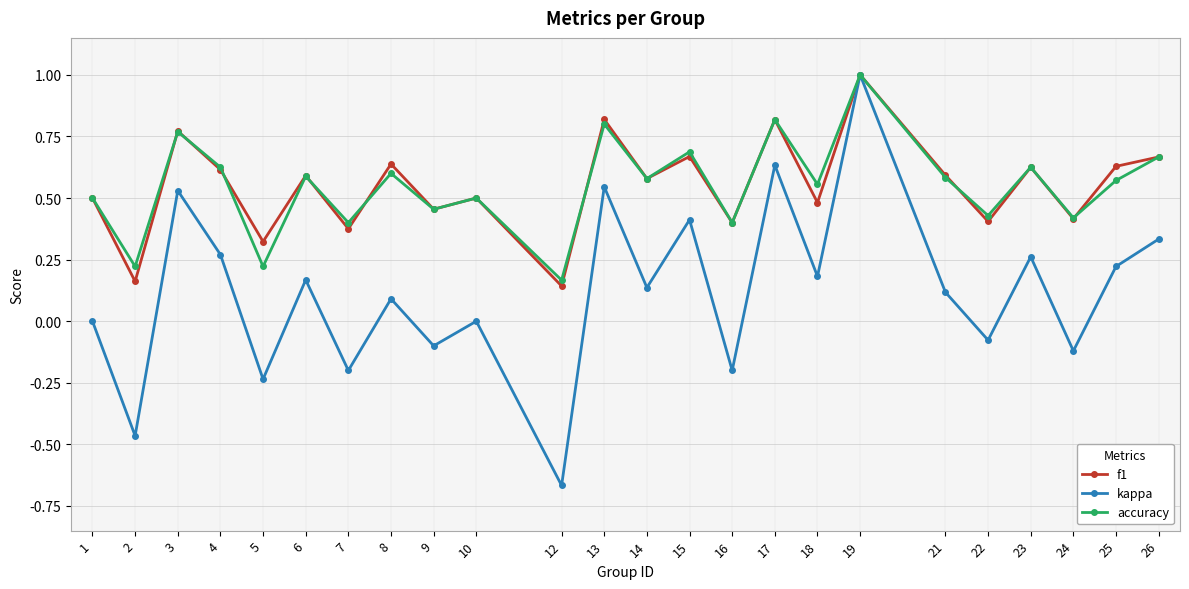

At which category is the sum across all series the highest?

19